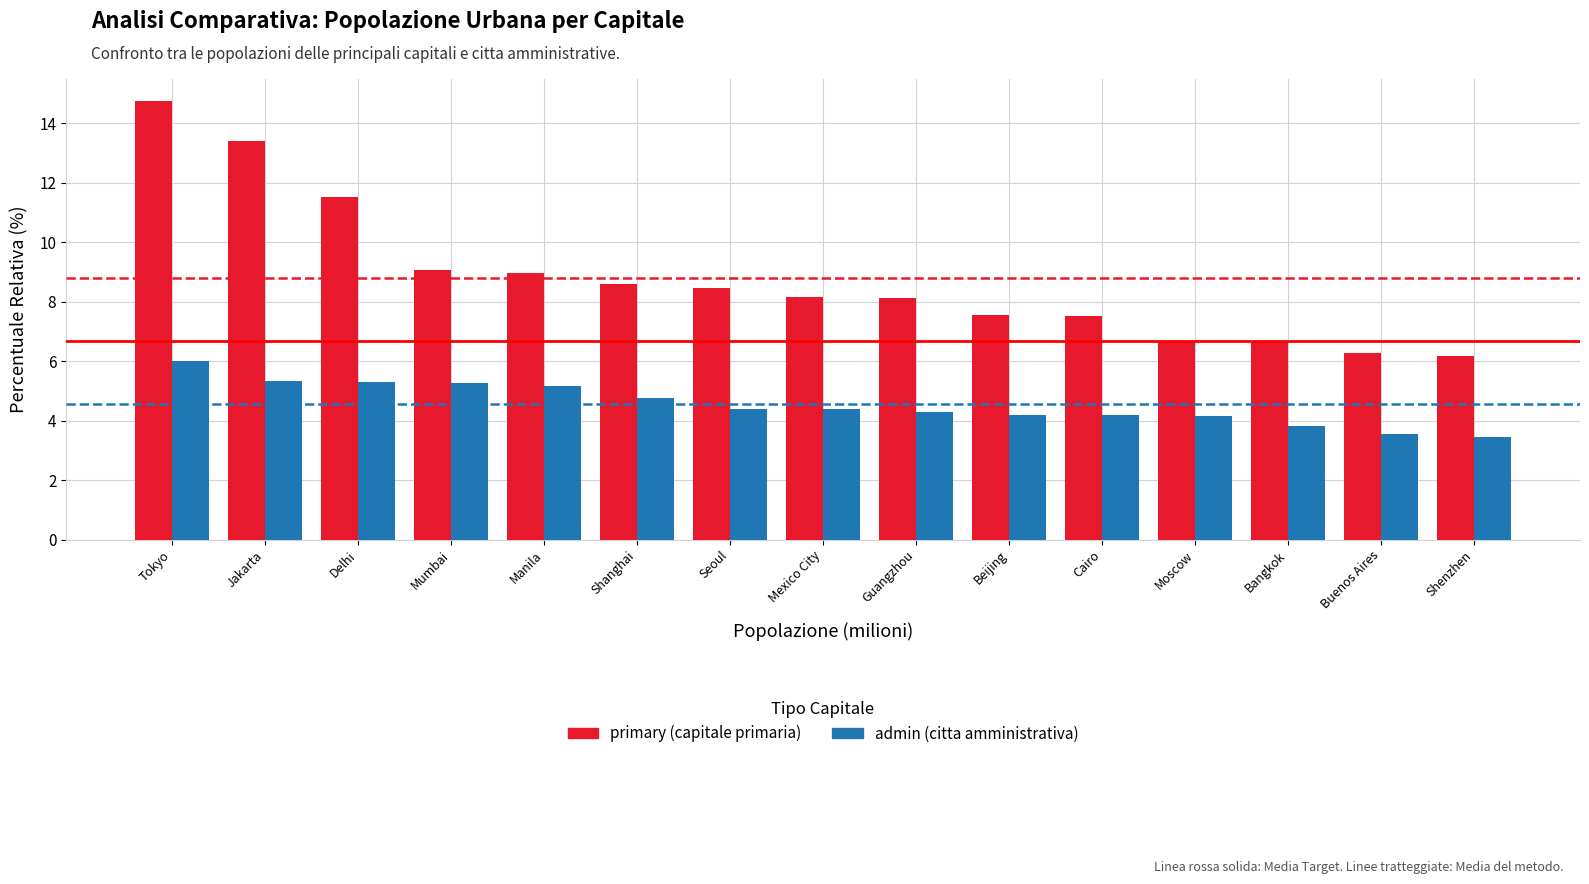

Between Tokyo and Manila, which series saw the biggest shift?

primary (capitale primaria)